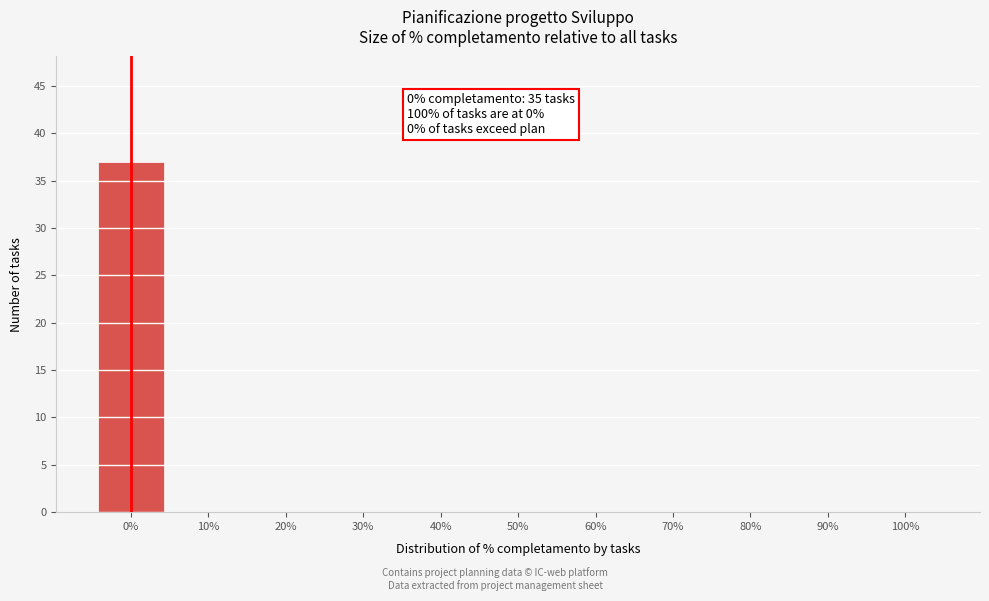

Reading left to right, what are all the values shown in this chart?

0%=37	10%=0	20%=0	30%=0	40%=0	50%=0	60%=0	70%=0	80%=0	90%=0	100%=0